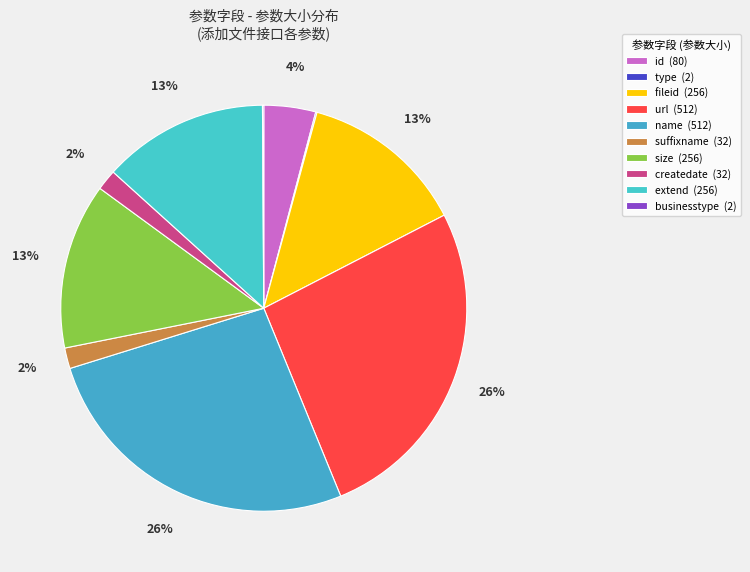

Which slice is the largest?

url